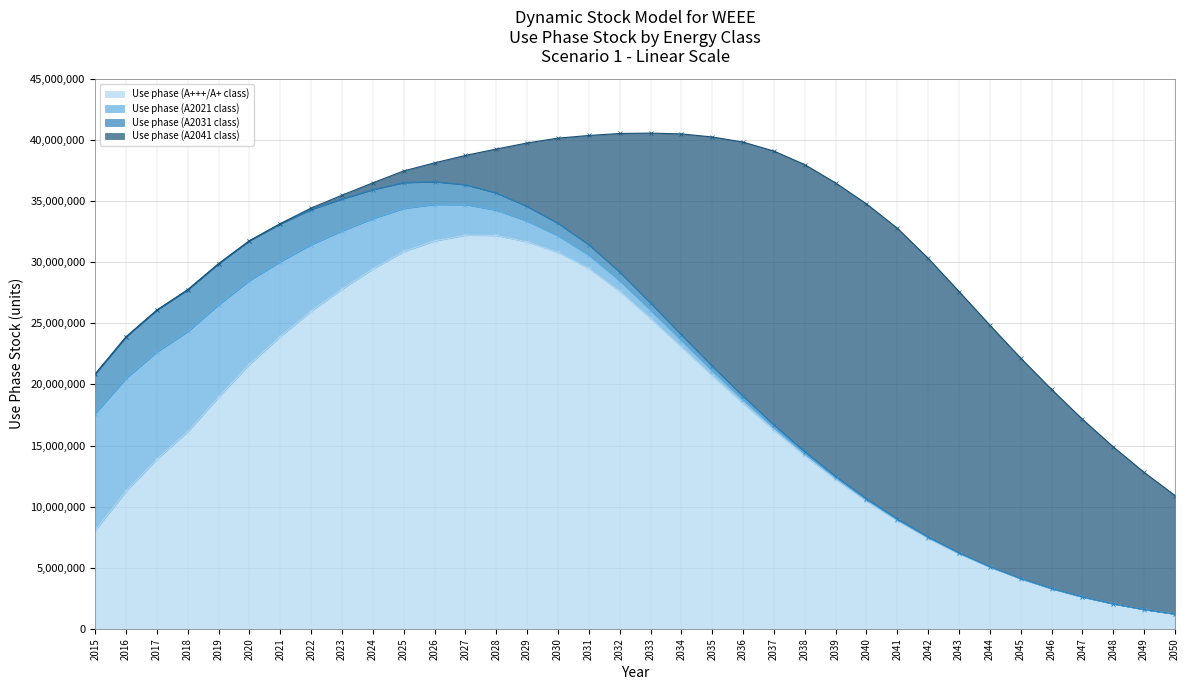

Is it true that Use phase (A2031 class) equals 3419500.0 at 2018?

True